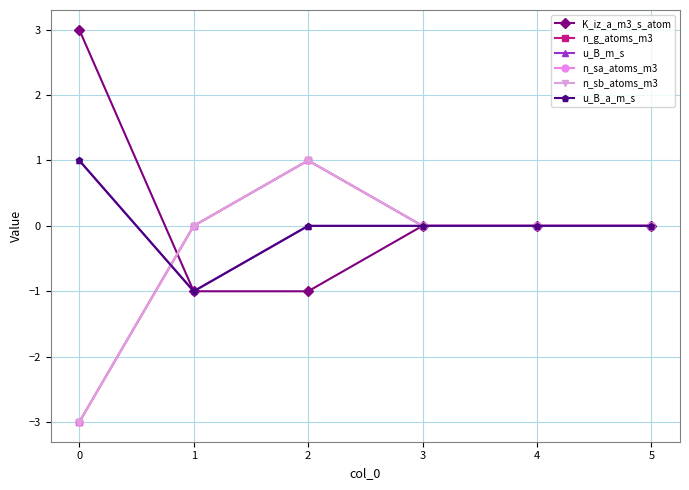

How many intersections are there between n_g_atoms_m3 and u_B_m_s?

1